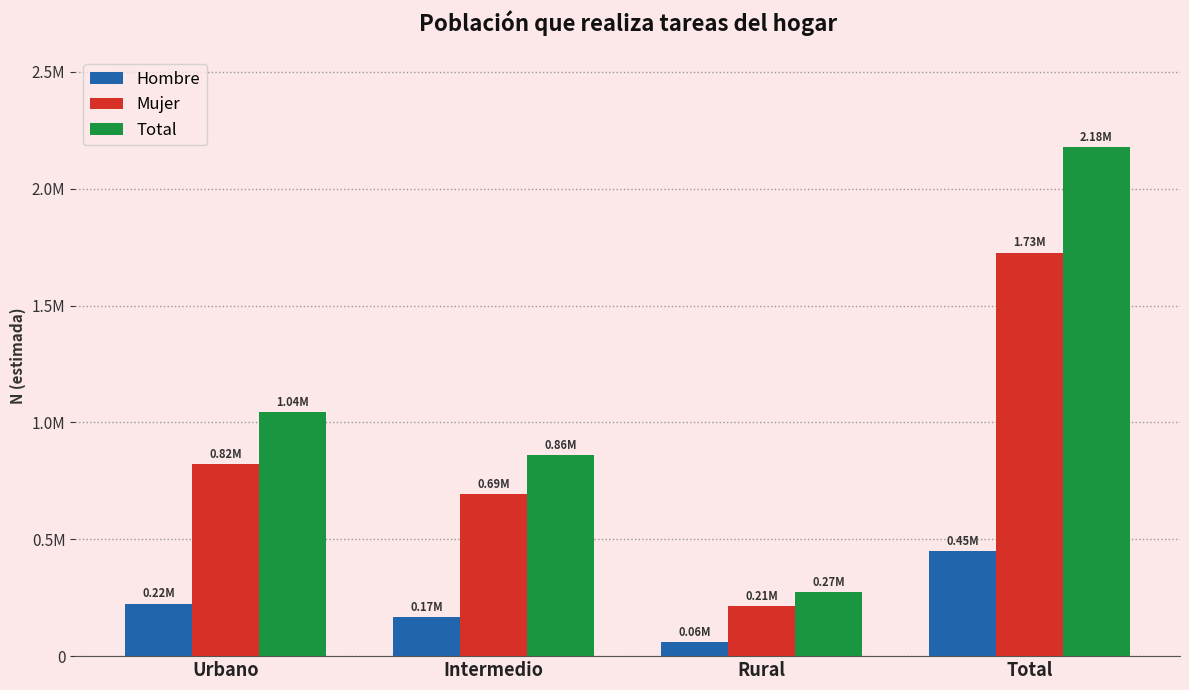

Are the bars grouped side by side (vs. stacked)?

Yes